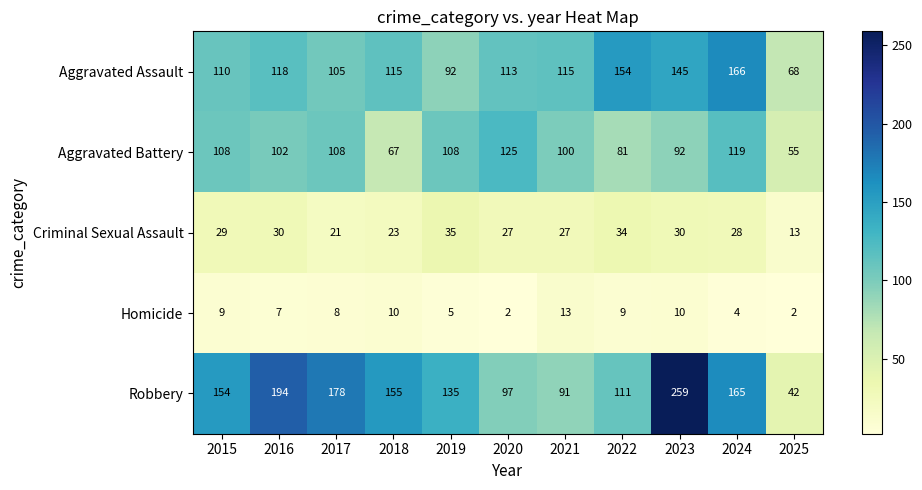

What is the difference between the second highest and minimum values in the Robbery series?

152